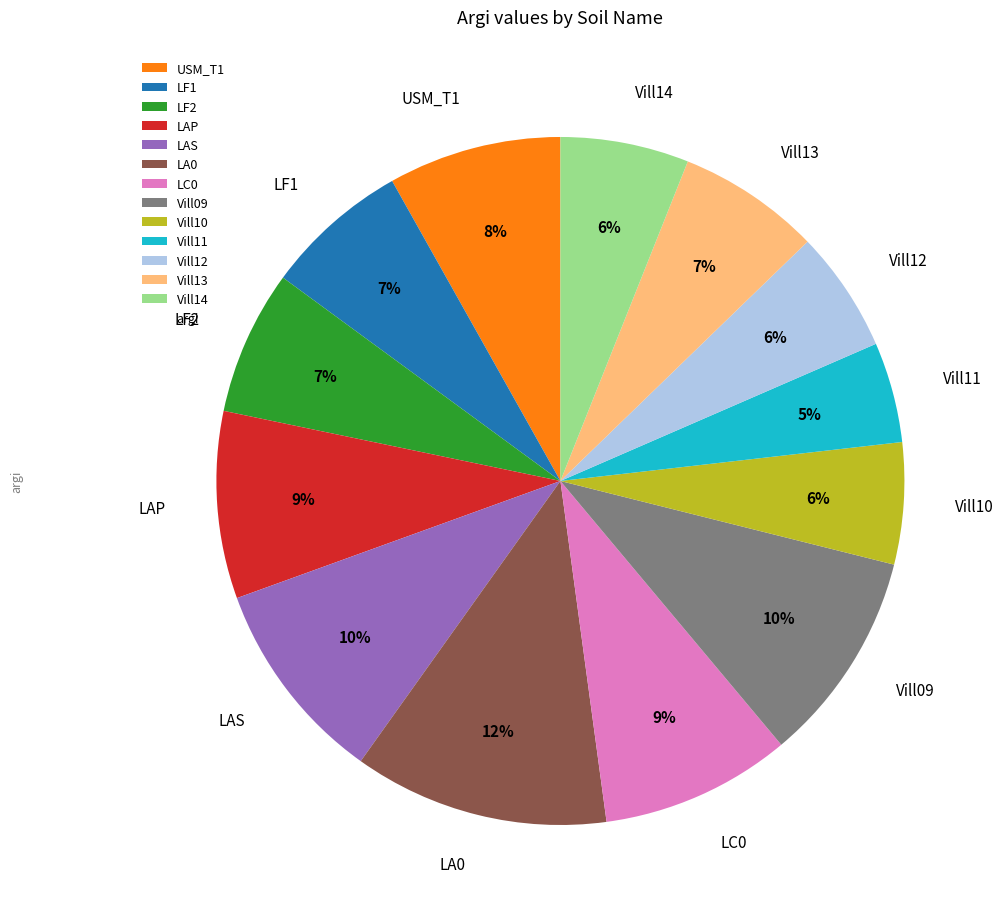

To the nearest percent, what is the difference between the LAS and Vill14 slice percentages?

4%